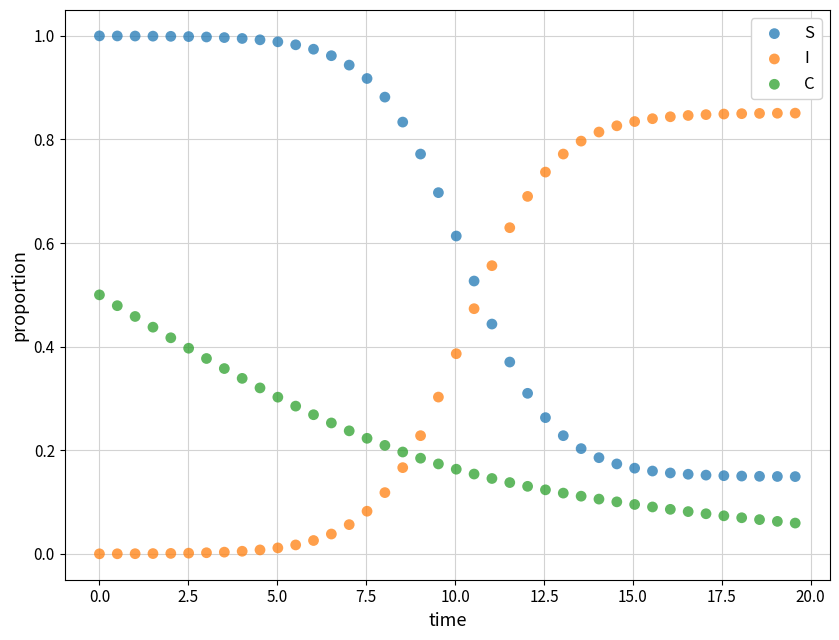

Which series contains the highest Y value?

S